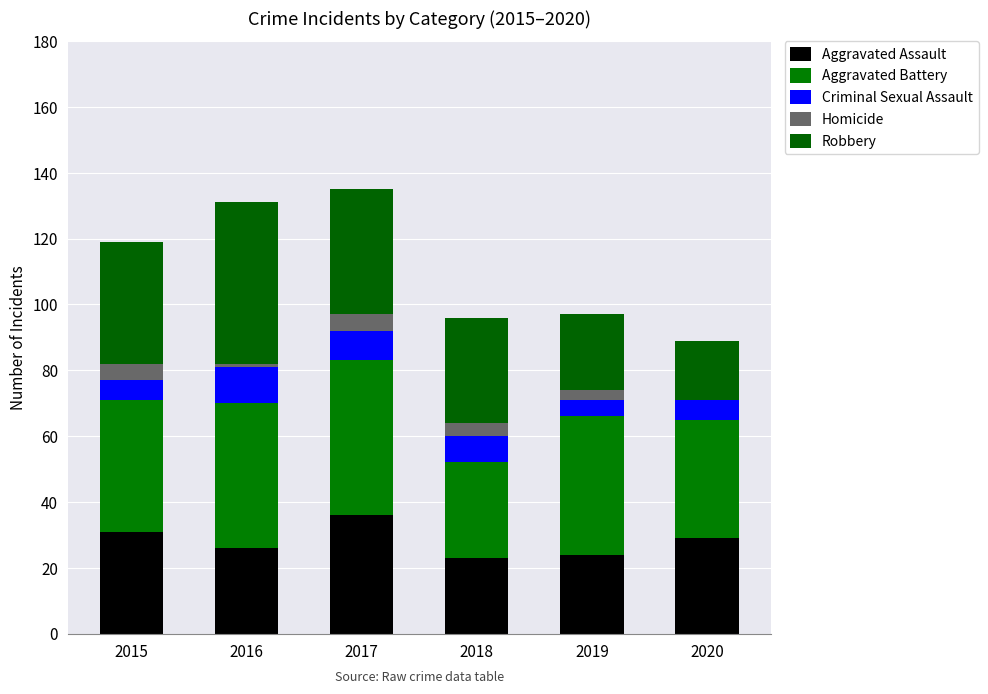

At which category is the sum across all series the highest?

2017